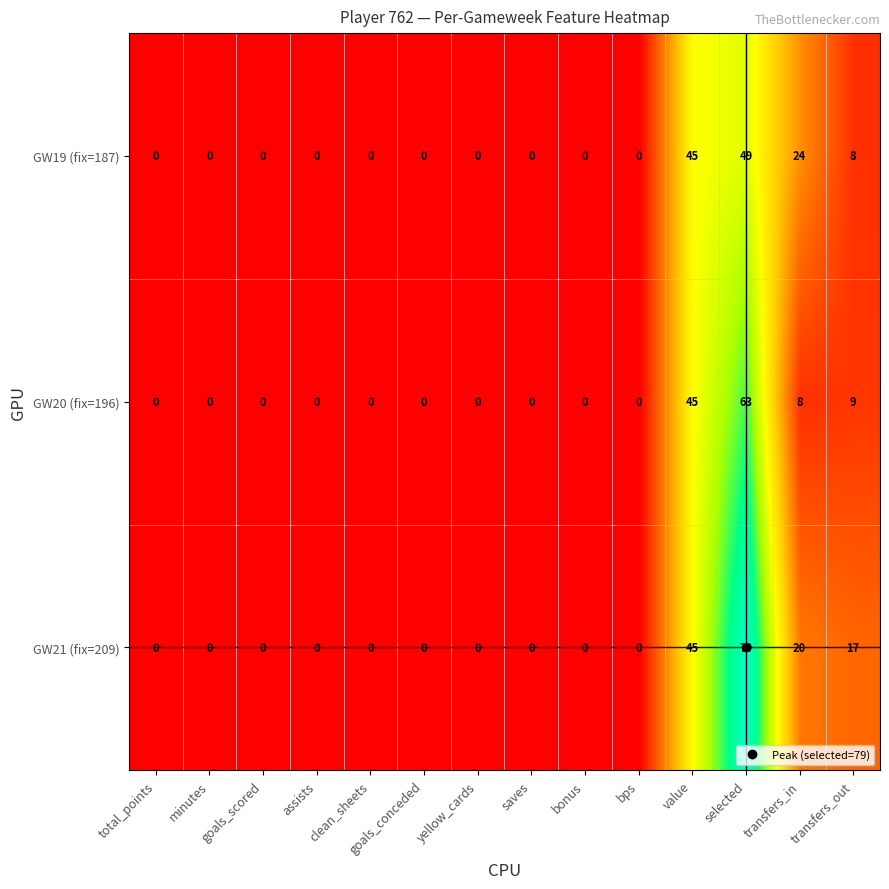

Rank the series by their maximum value, from highest to lowest.

GW21 (fix=209), GW20 (fix=196), GW19 (fix=187)